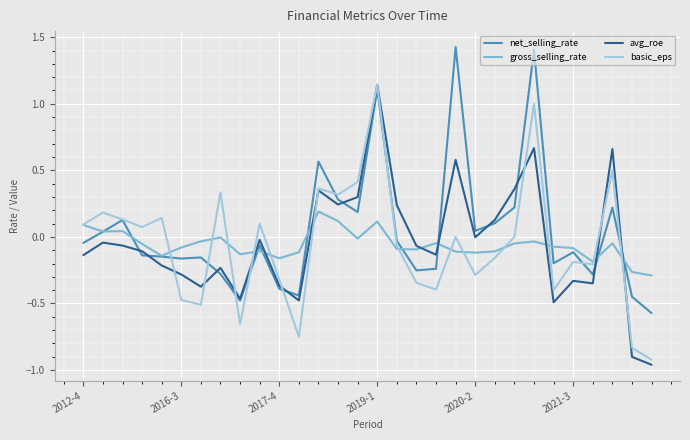

True or false: gross_selling_rate and avg_roe intersect in this chart.

True